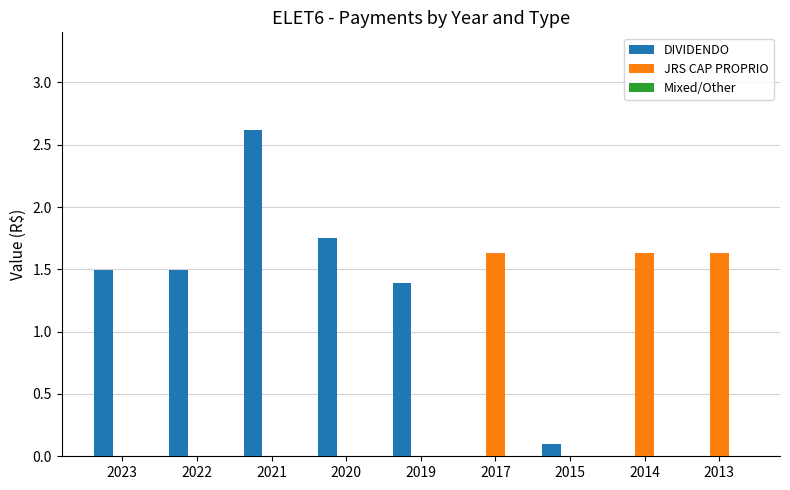

What is the difference between the JRS CAP PROPRIO values at 2020 and 2014?

1.6